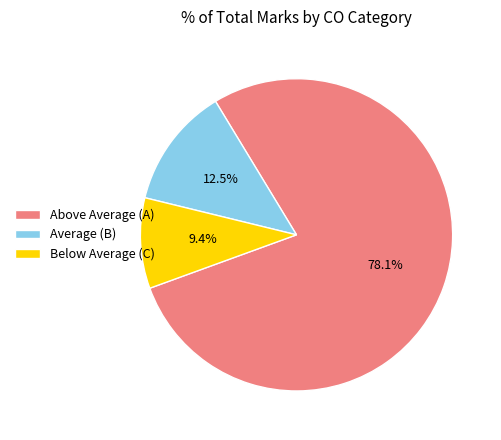

Combined, do Average (B) and Below Average (C) account for over 50%?

No